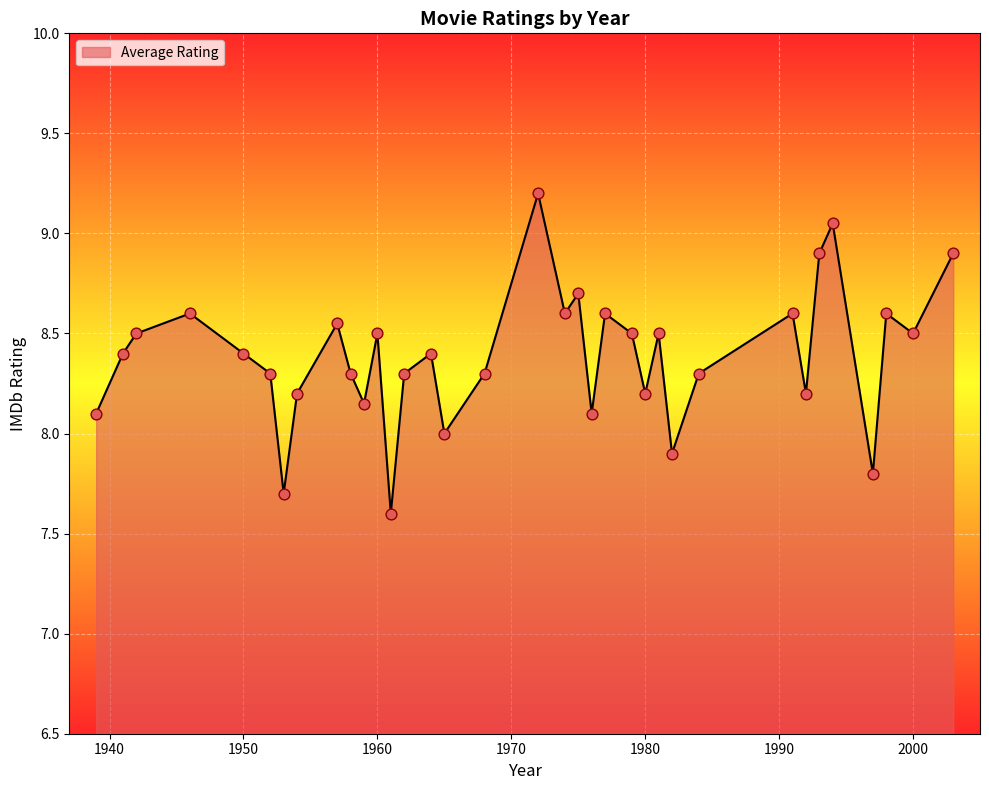

What is the difference between the maximum and minimum values?

1.6